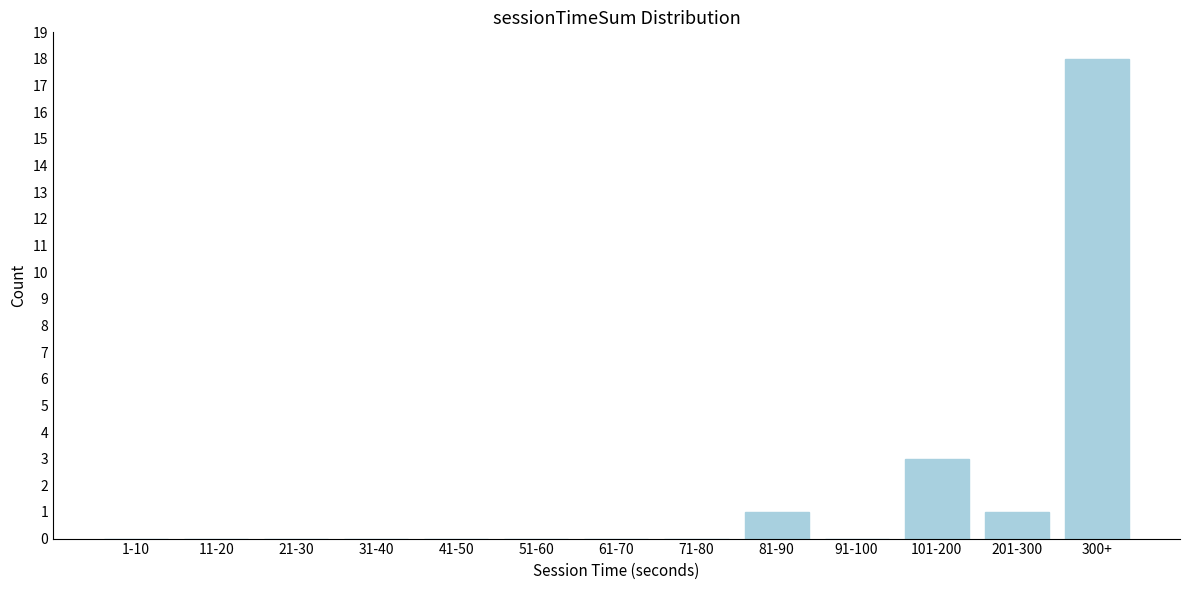

Reading left to right, what are all the values shown in this chart?

1-10=0	11-20=0	21-30=0	31-40=0	41-50=0	51-60=0	61-70=0	71-80=0	81-90=1	91-100=0	101-200=3	201-300=1	300+=18